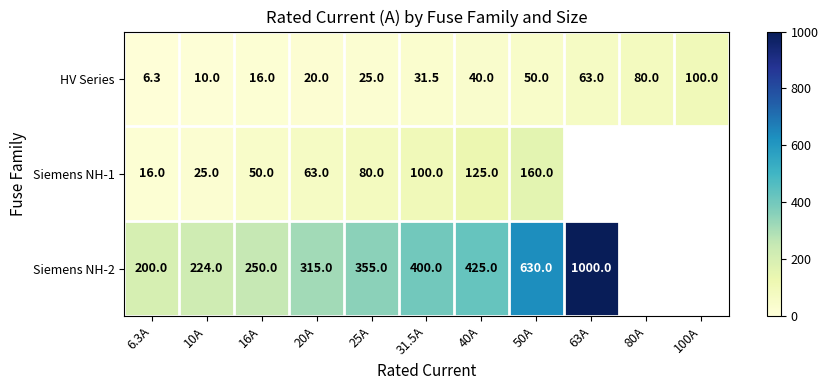

What is the difference between the Siemens NH-2 values at 16A and 20A?

65.0